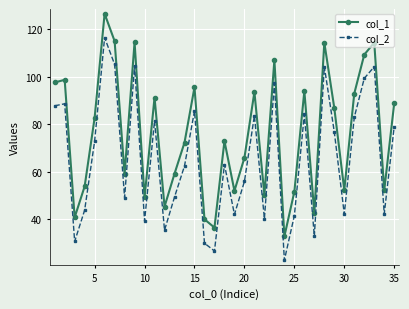

What is the minimum value for col_1?

32.7